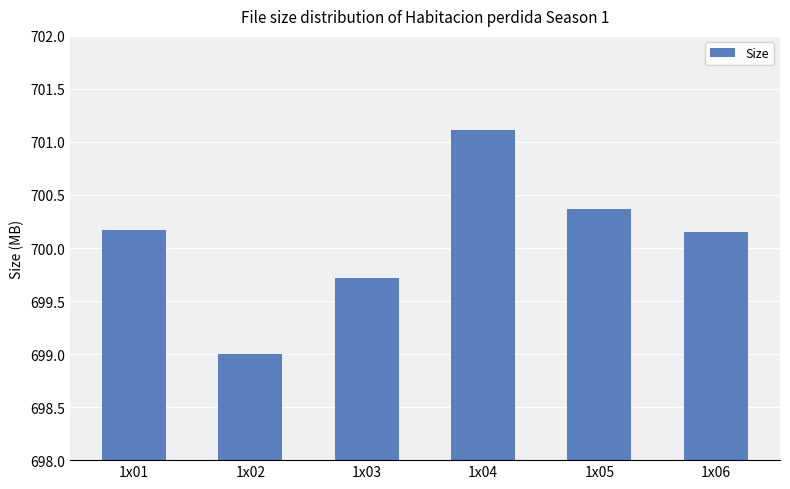

What is the approximate value at 1x04?

701.1